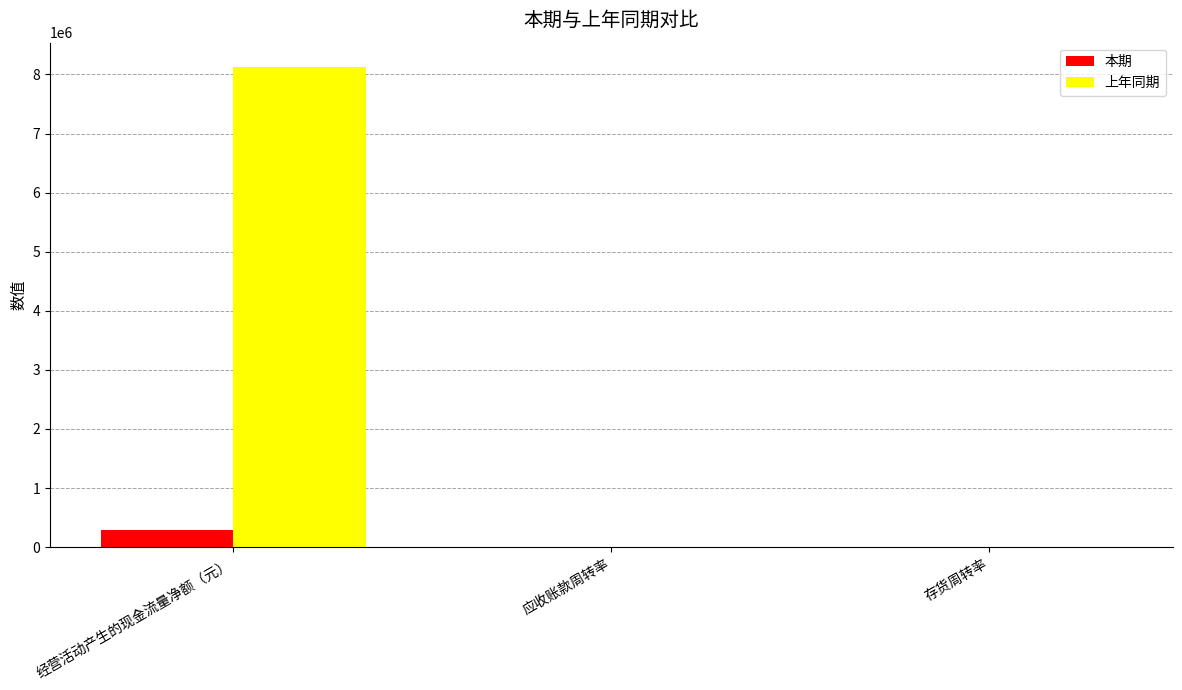

What is the spread (max minus min) of values at 应收账款周转率?

0.4